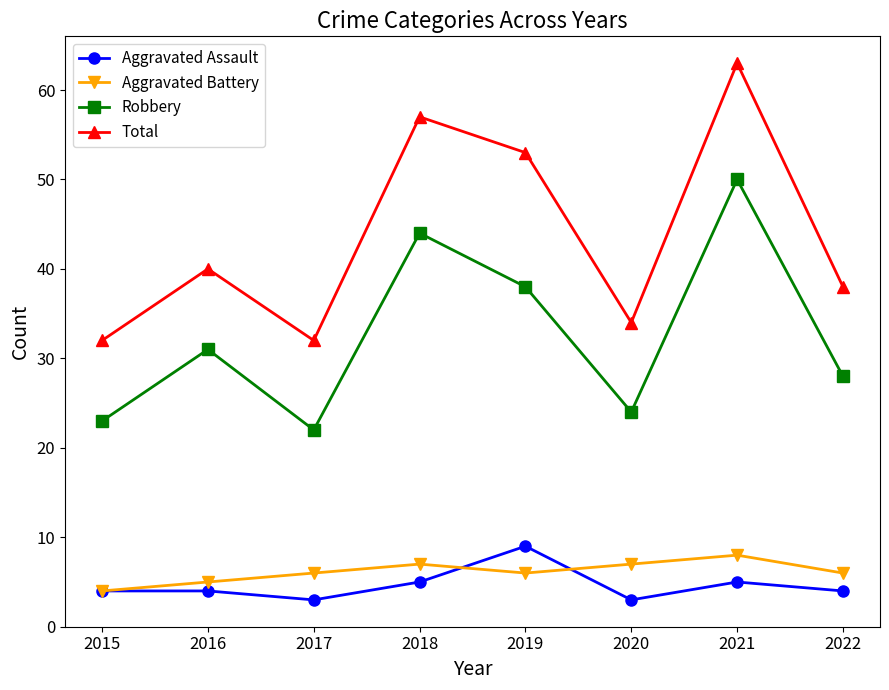

Does the chart have visible grid lines?

No